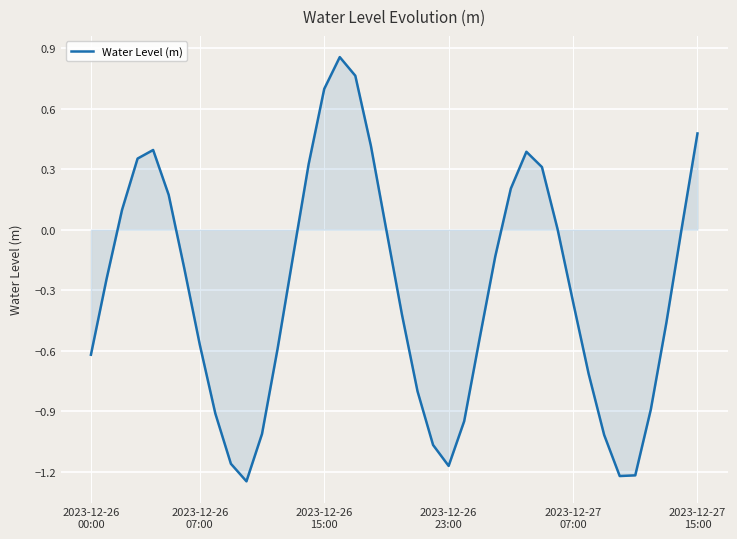

What is the difference between the maximum and minimum values?

2.1